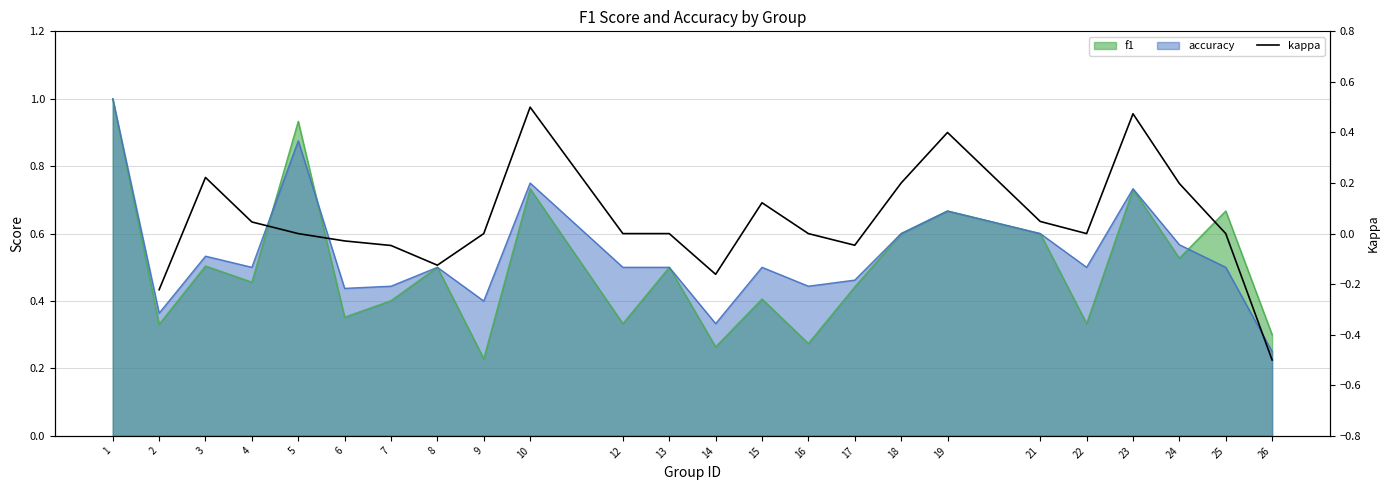

How many lines are shown in the chart?

1